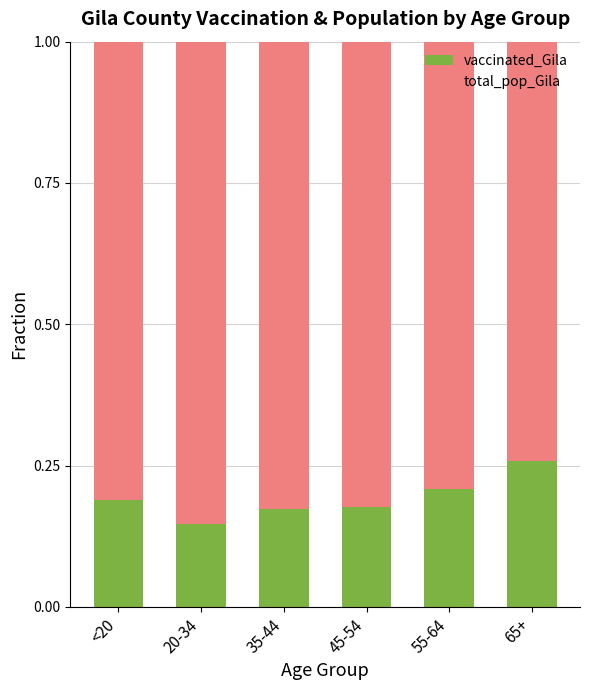

Which category has the highest value in the vaccinated_Gila series?

65+